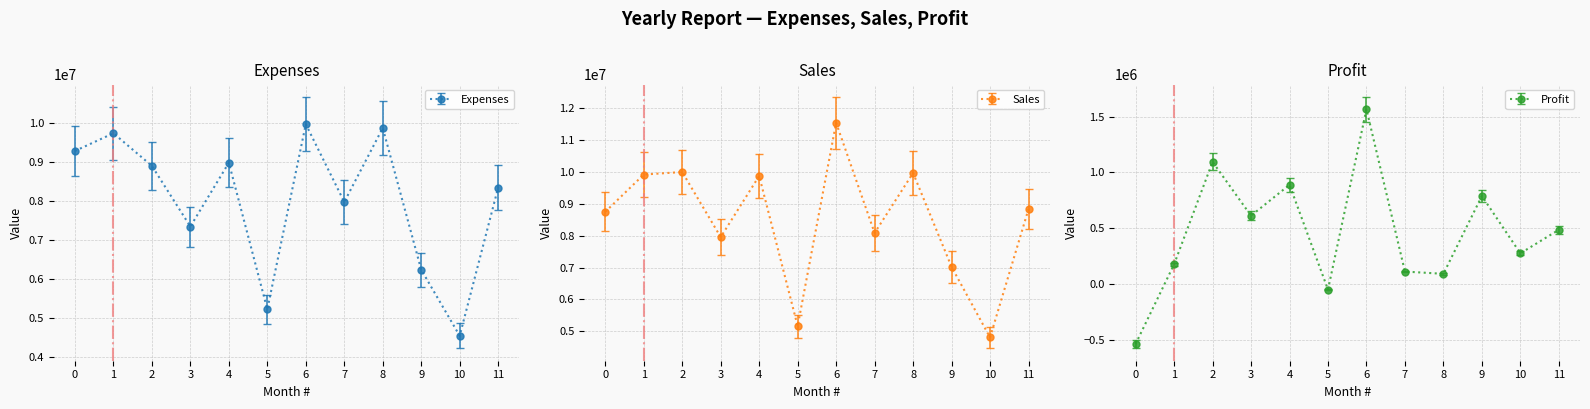

The value of Expenses at 0 is 9288500. True or false?

True